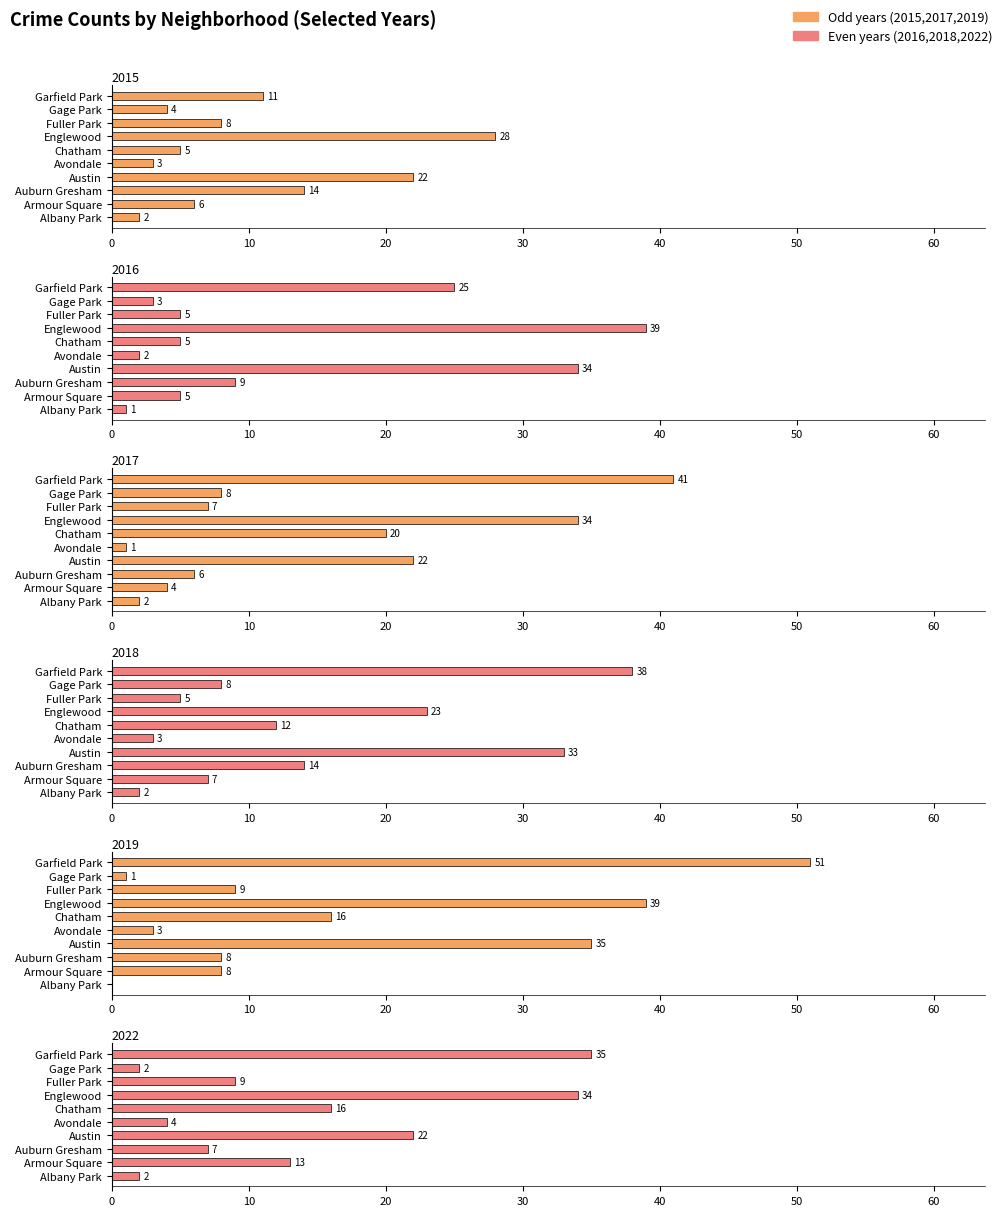

True or false: 2015 has a value of 2 at Albany Park.

True